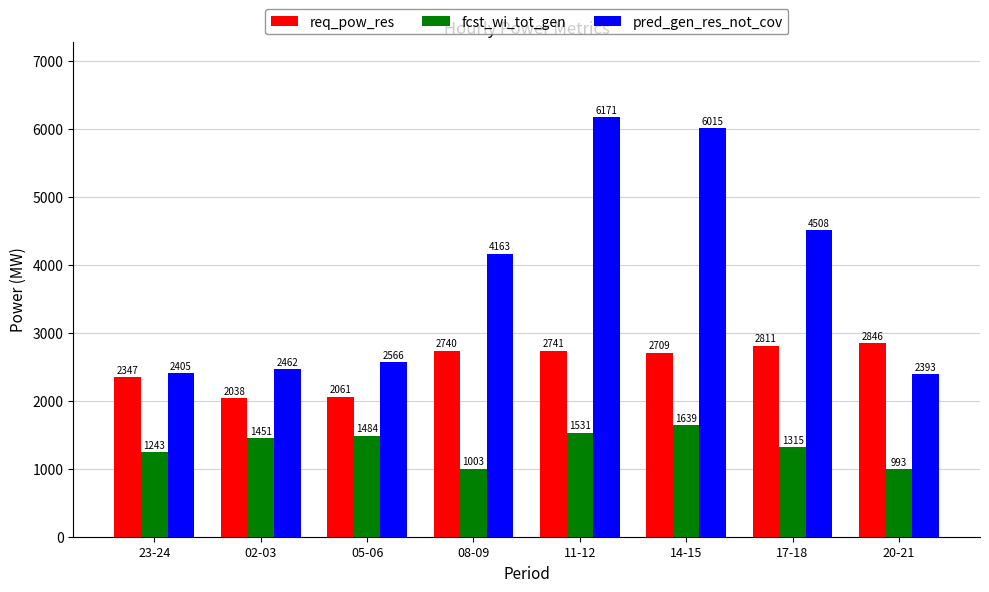

How many bars are there in each group?

3